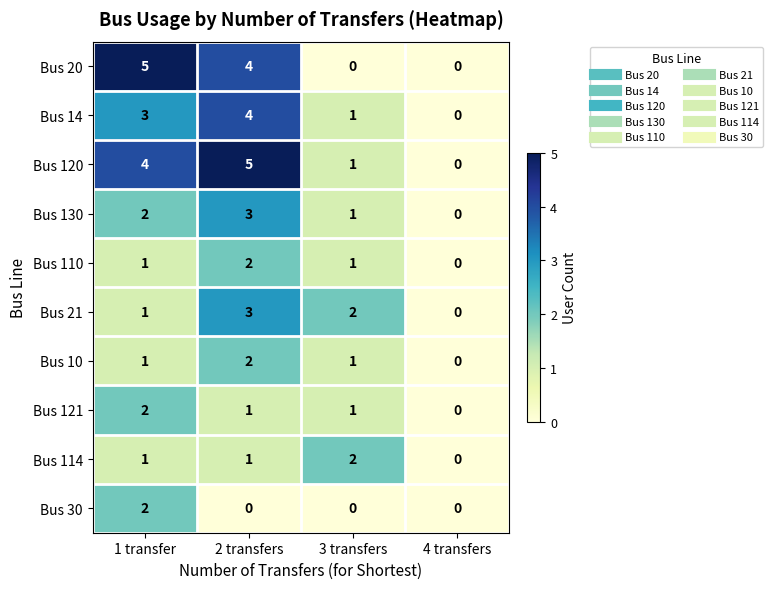

What is the difference between the highest and lowest values at 2 transfers?

5